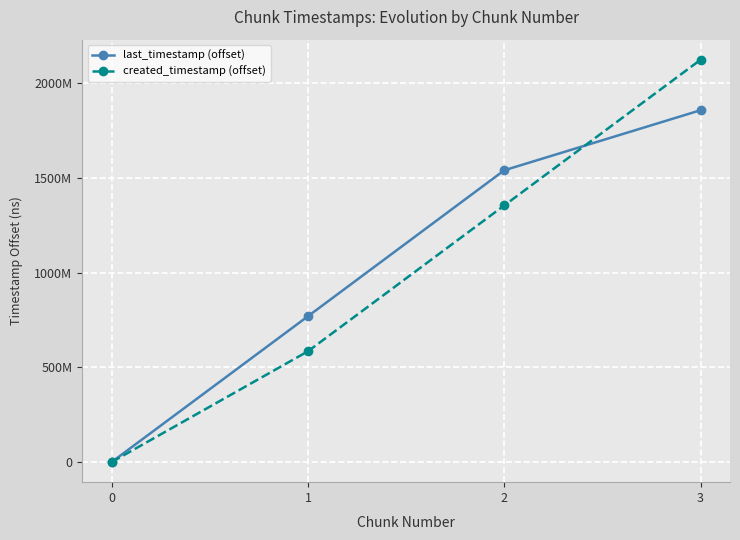

The value of created_timestamp (offset) at 0 is 0. True or false?

True